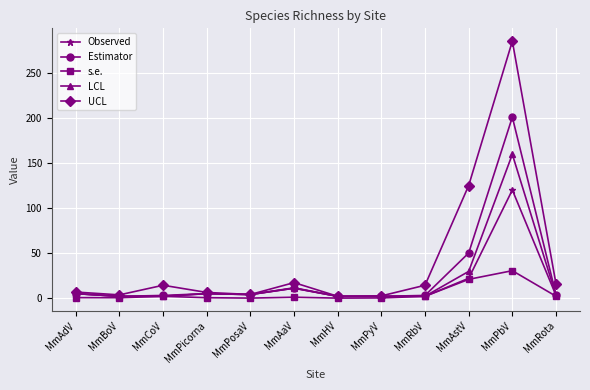

The value of UCL at MmRota is 6.3. True or false?

False